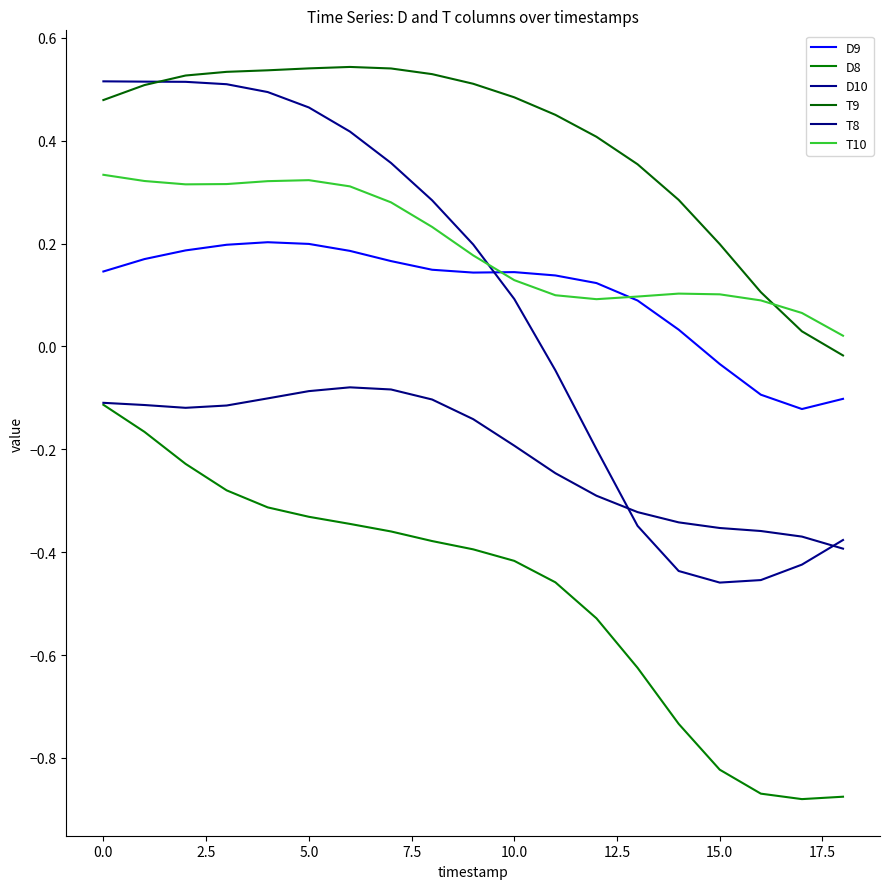

What is the difference between the maximum and minimum values in the T8 series?

0.3